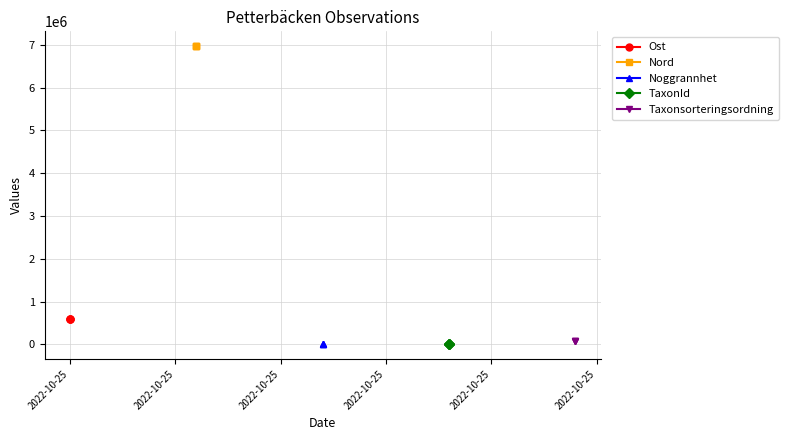

What is the lowest value of the Noggrannhet series?

10.0